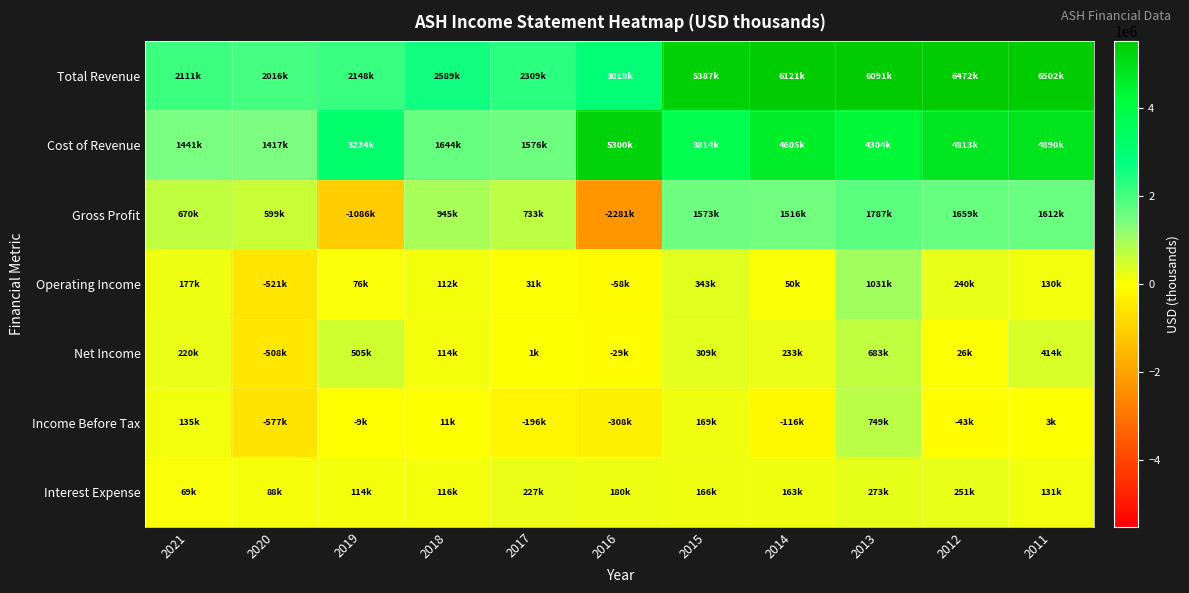

List the series in order of their peak value, lowest first.

Interest Expense, Net Income, Income Before Tax, Operating Income, Gross Profit, Cost of Revenue, Total Revenue